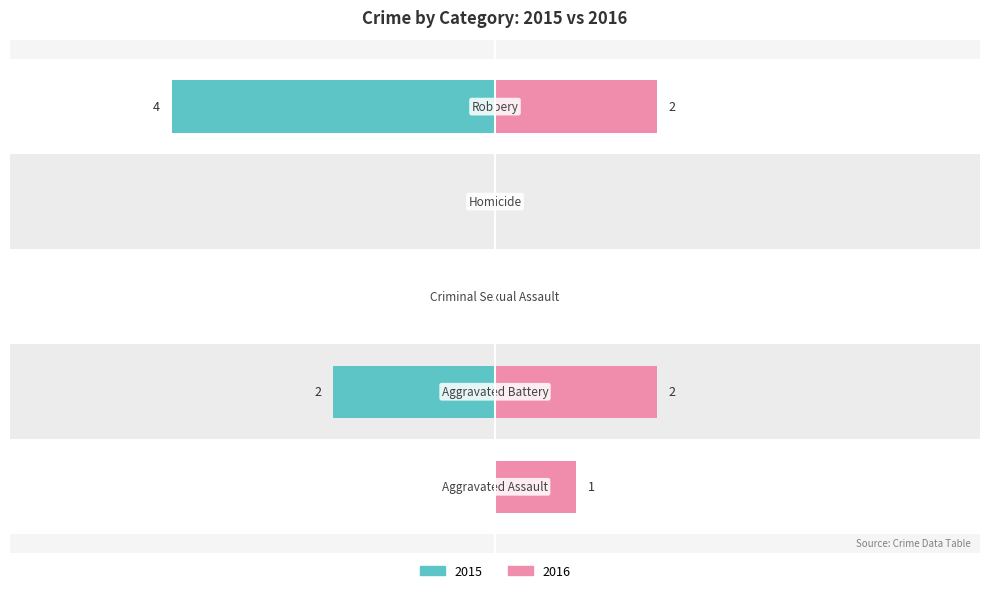

What is the label of the 2nd bar from the left?

Aggravated Battery